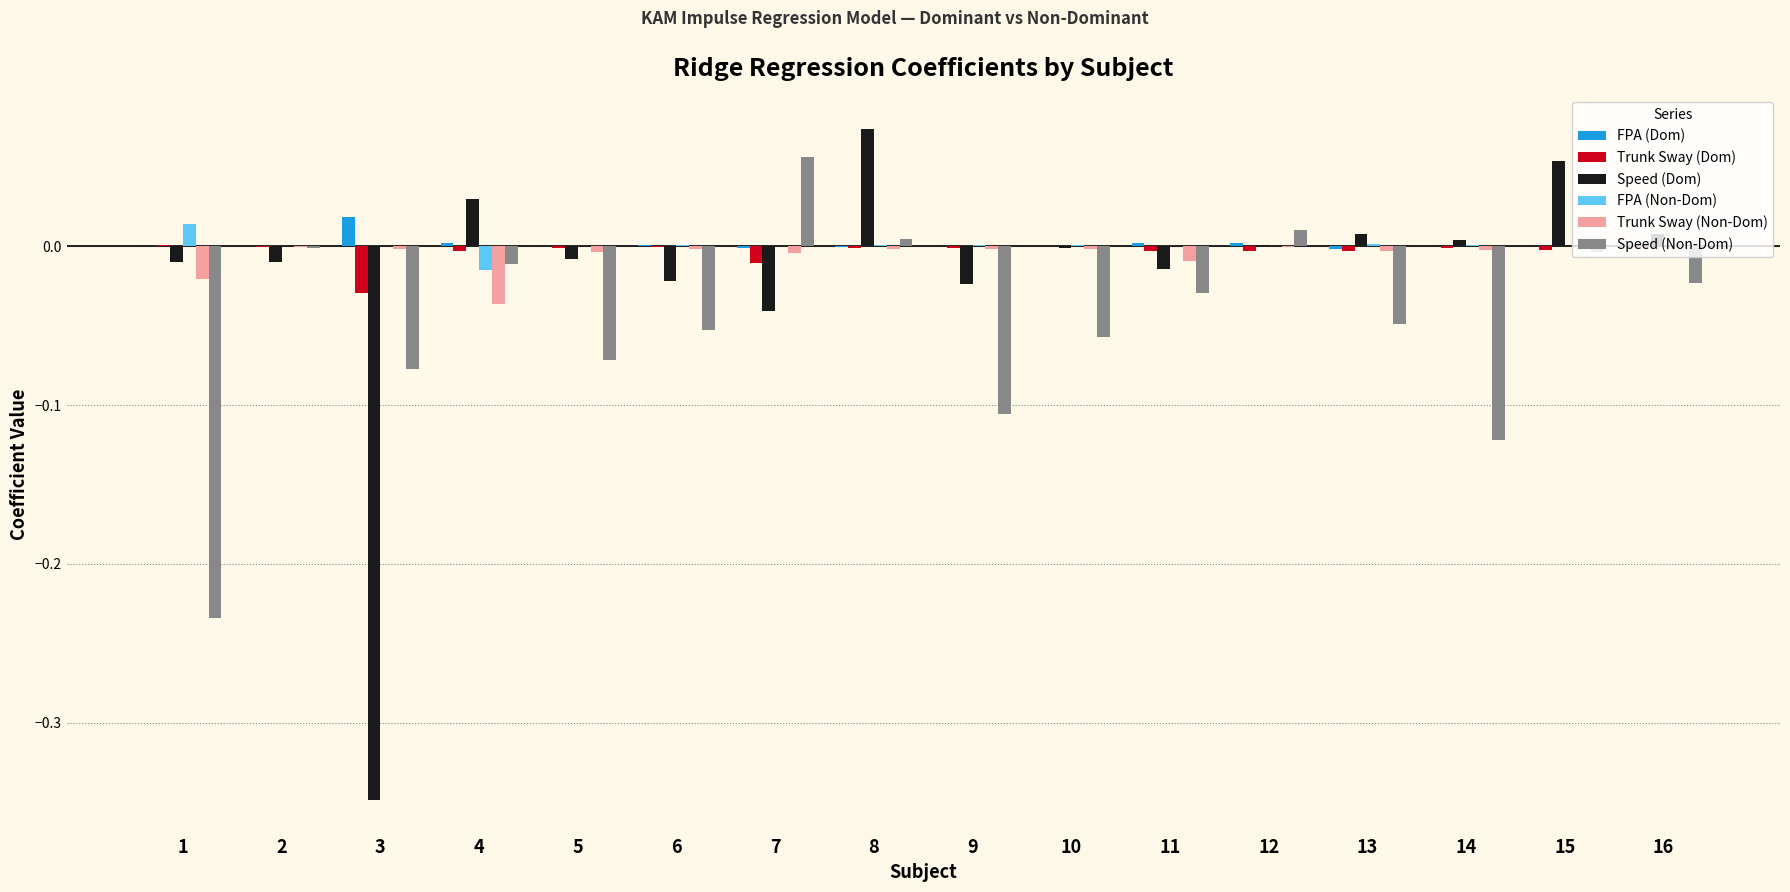

How many groups of bars are there?

16